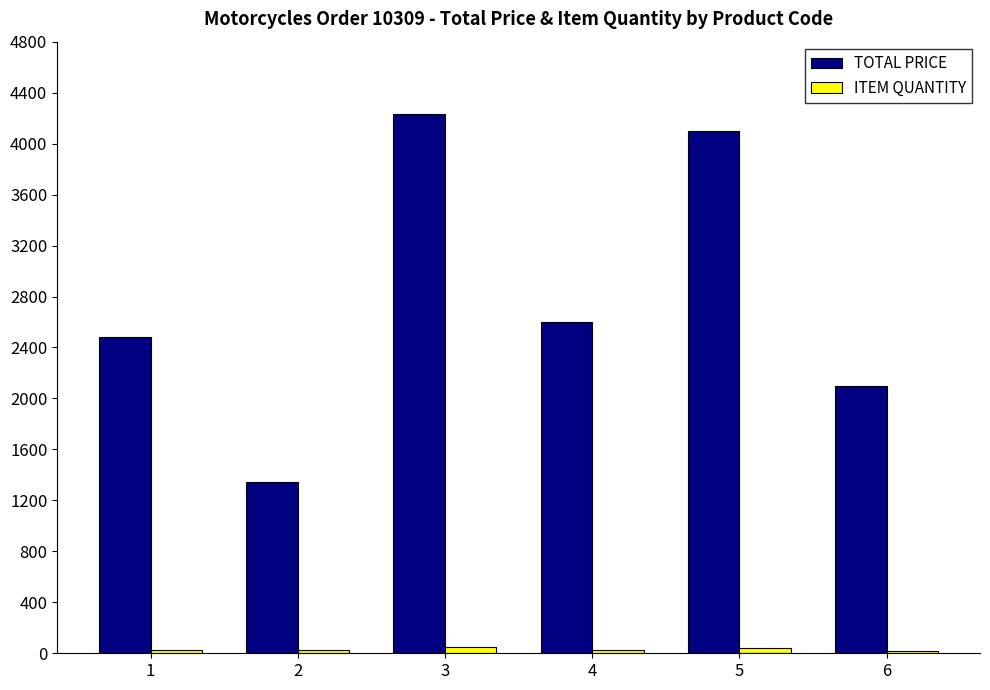

How many data points does each series have?

6